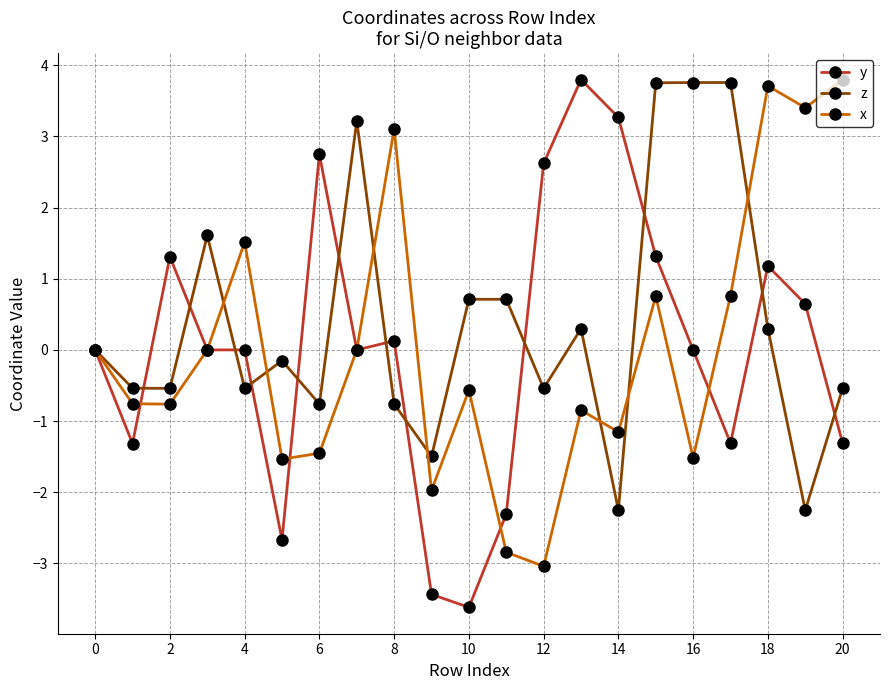

Is this an area chart (filled region under the line)?

No